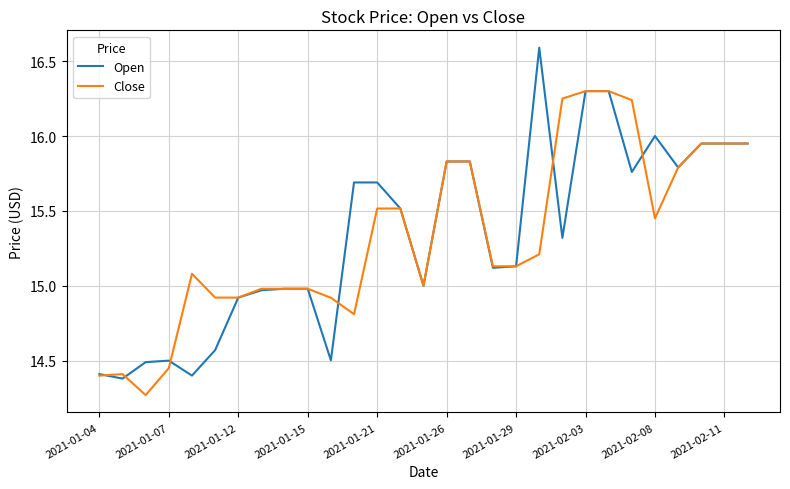

What is the greatest value displayed?

16.6